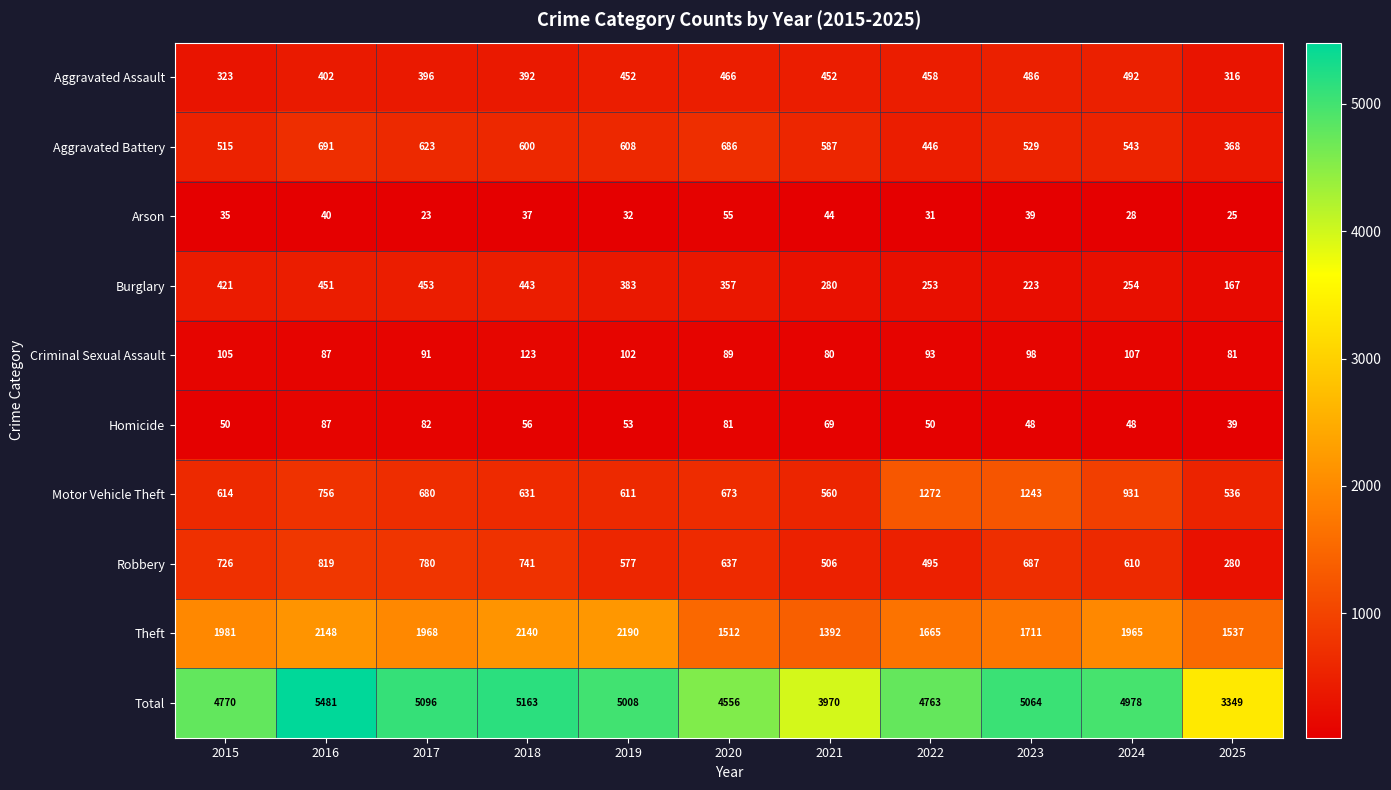

What value does the Theft series have at 2024?

1965